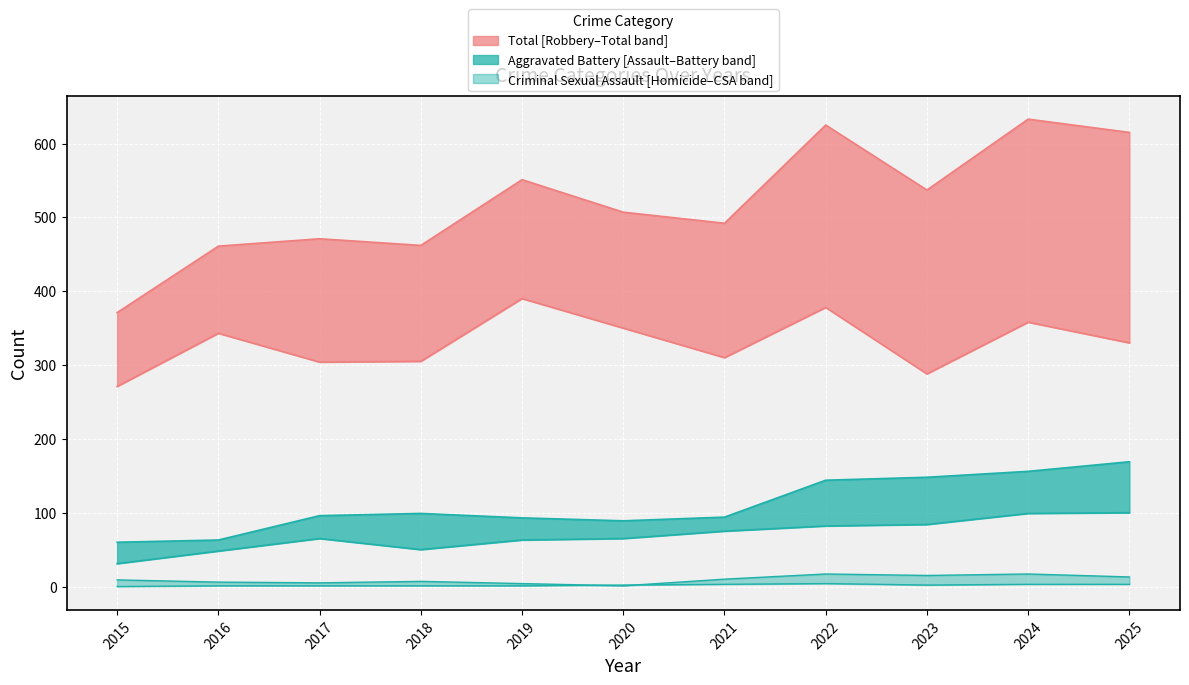

What is the spread (max minus min) of values at 2018?

461